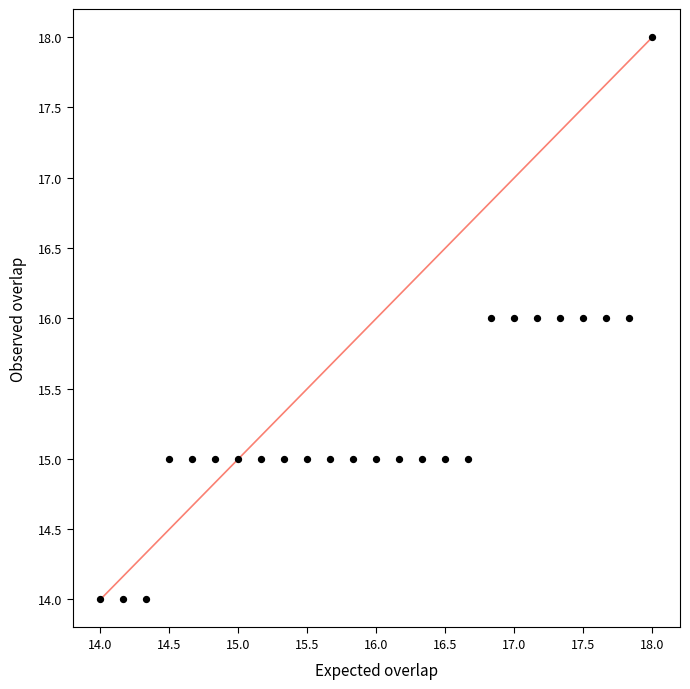

What is the range of Y values (max minus min)?

4